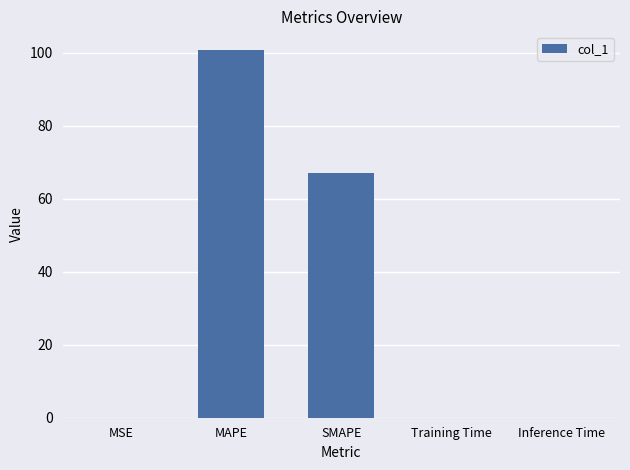

What value does the data have at SMAPE?

67.0